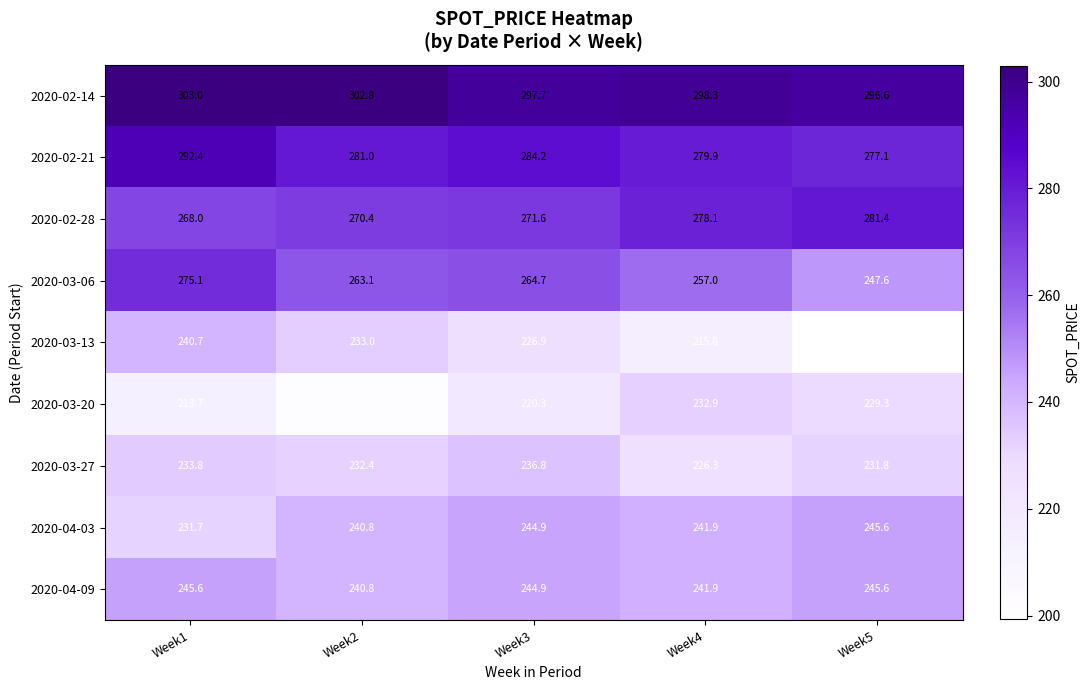

Between Week1 and Week5, which series saw the biggest shift?

2020-03-13